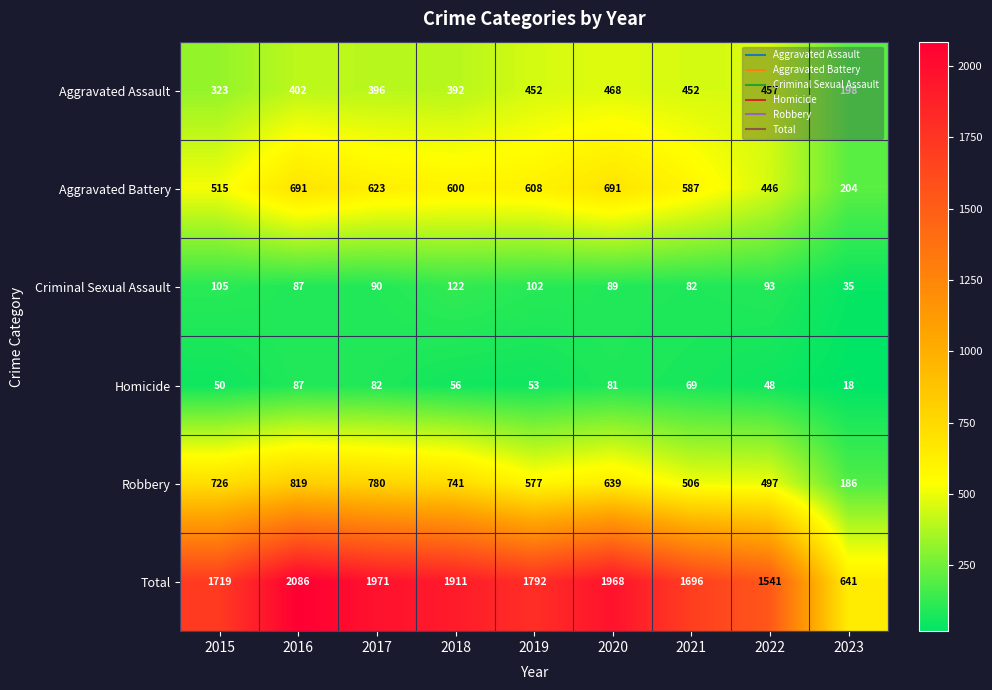

The value of Robbery at 2022 is 156. True or false?

False